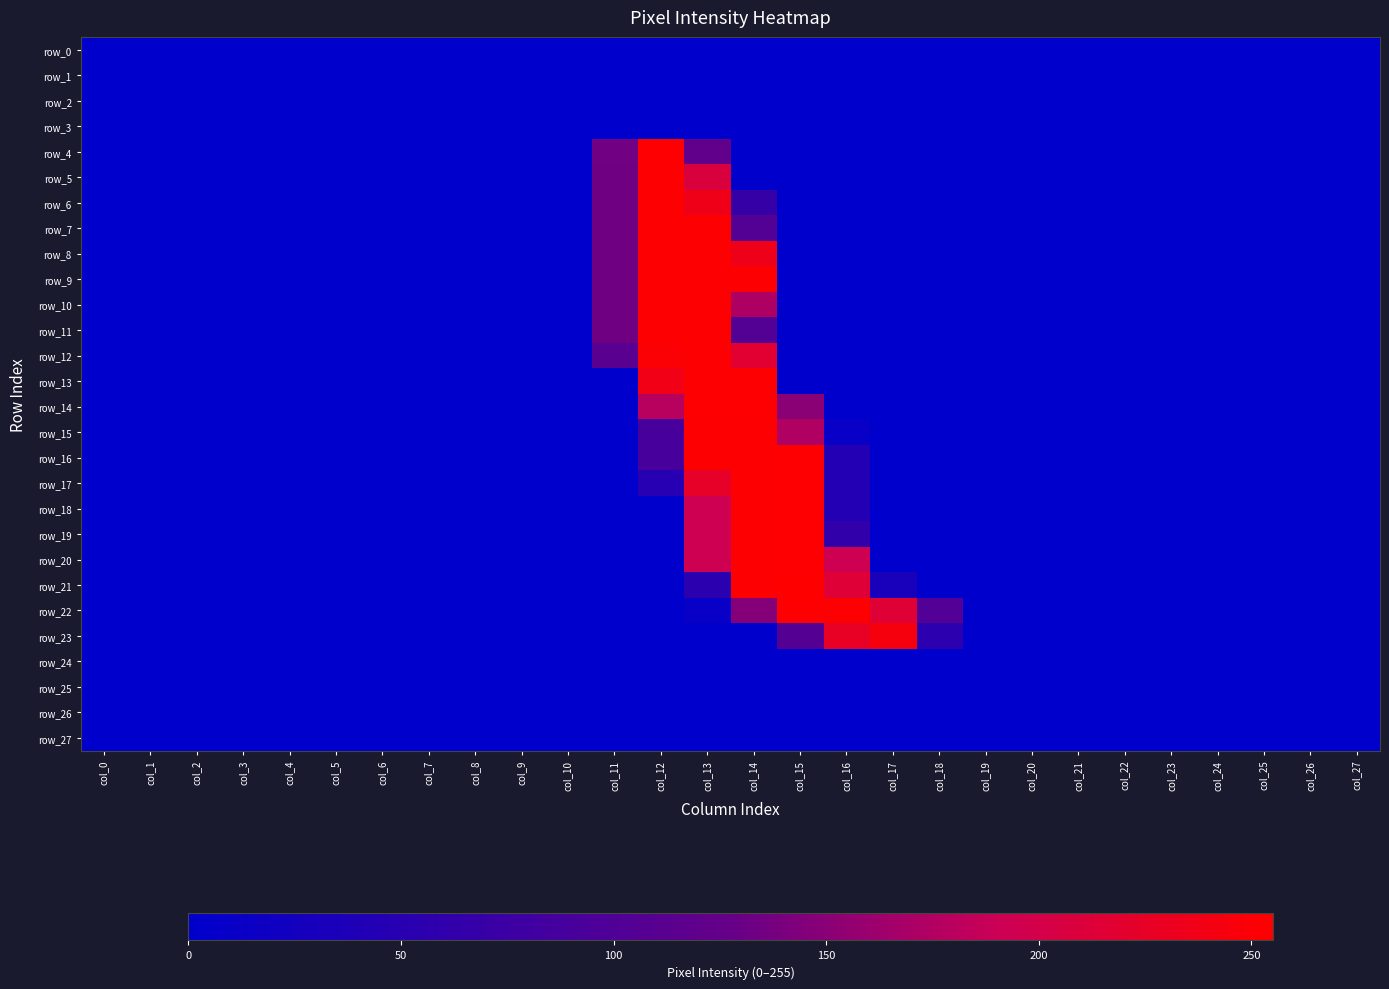

At which label is row_19 closest to 127?

col_16